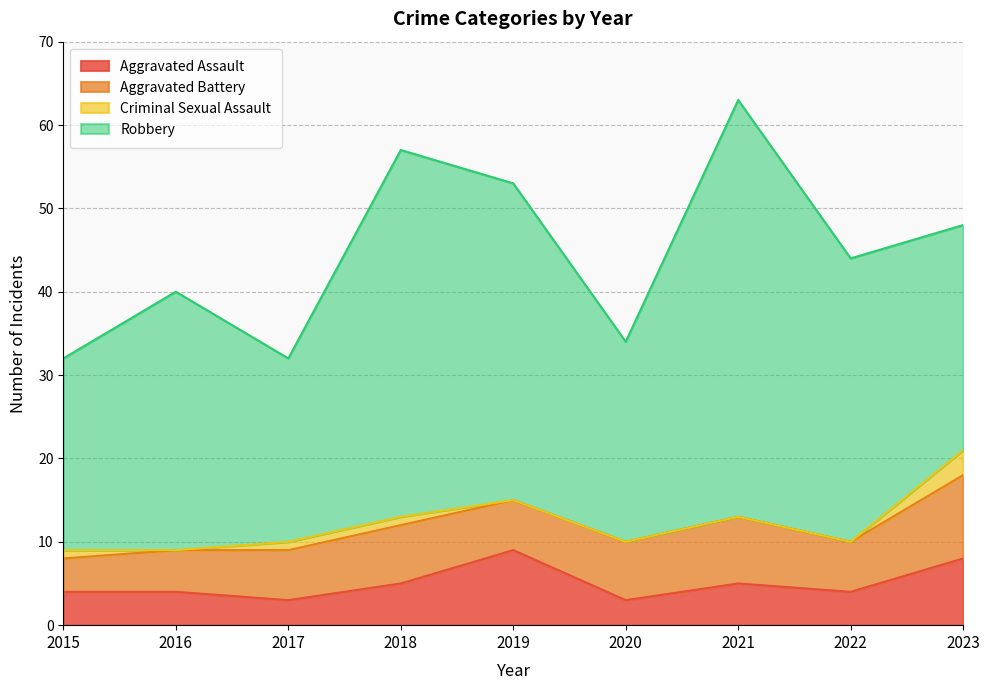

True or false: Robbery has a value of 36 at 2015.

False